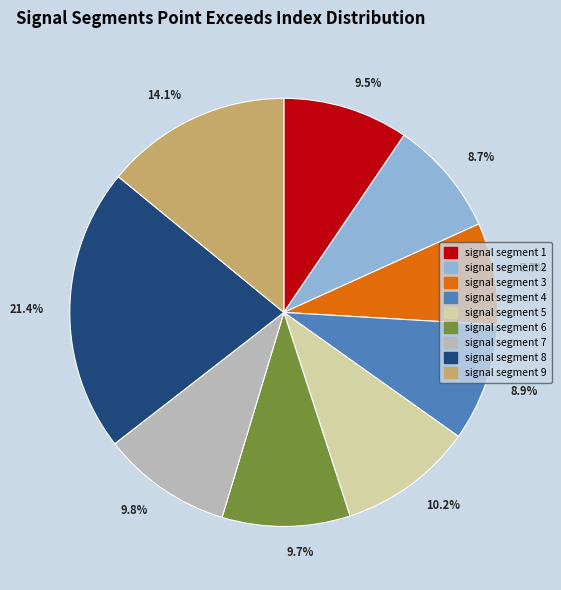

What is the ratio of the value at signal segment 1 to the value at signal segment 9?

0.7